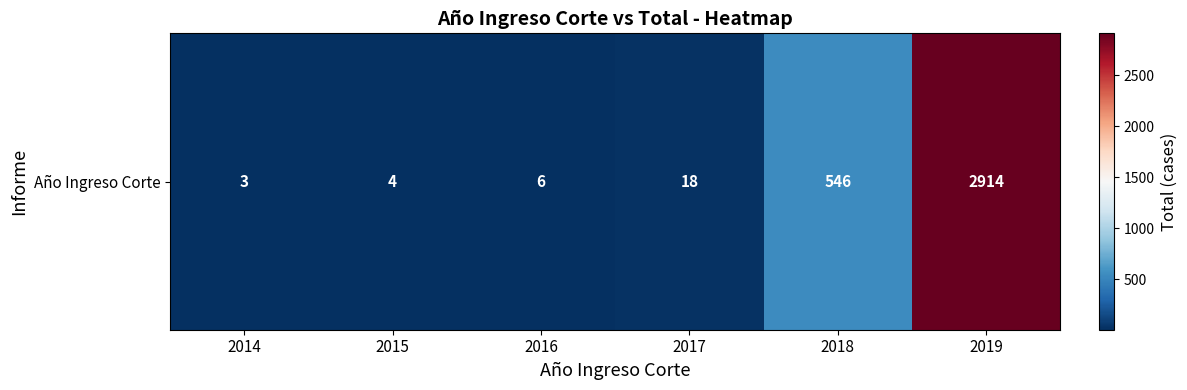

What is the change in value from 2015 to 2018?

+542